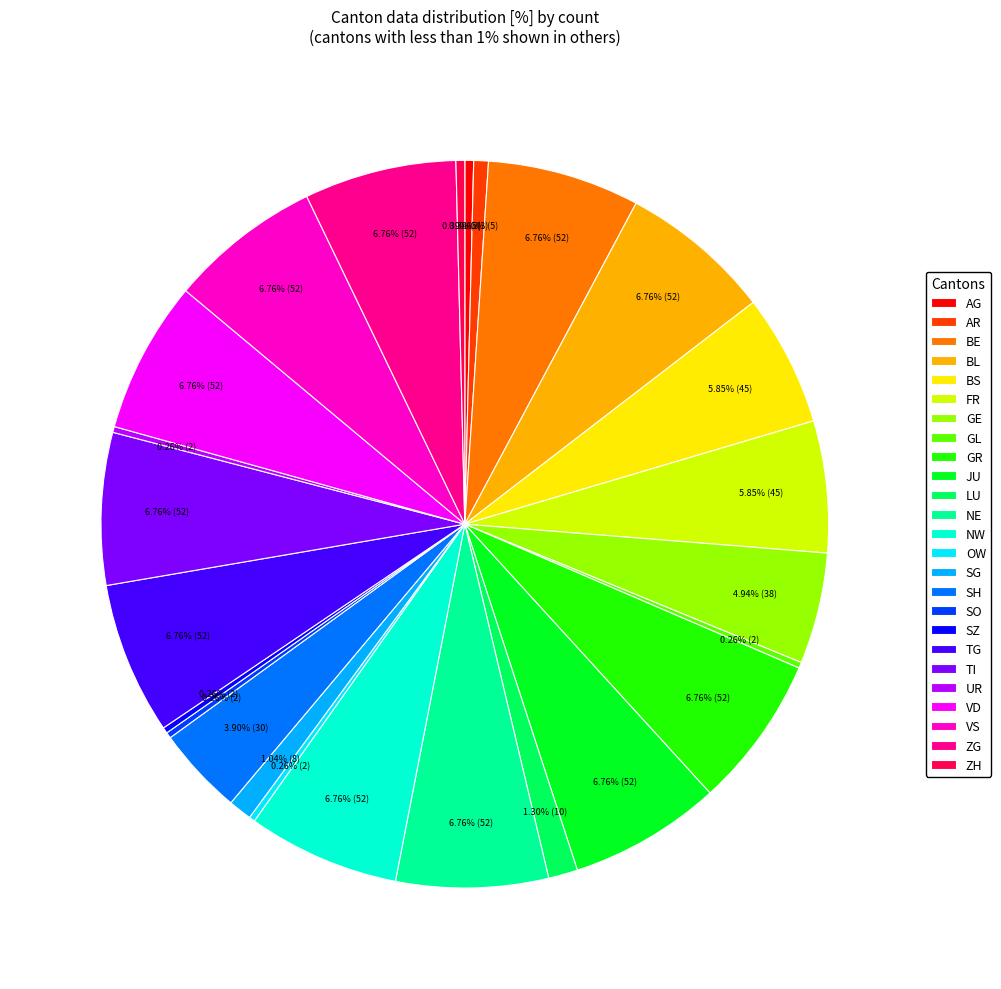

Approximately how many times larger is the value at NE compared to GR?

1.0